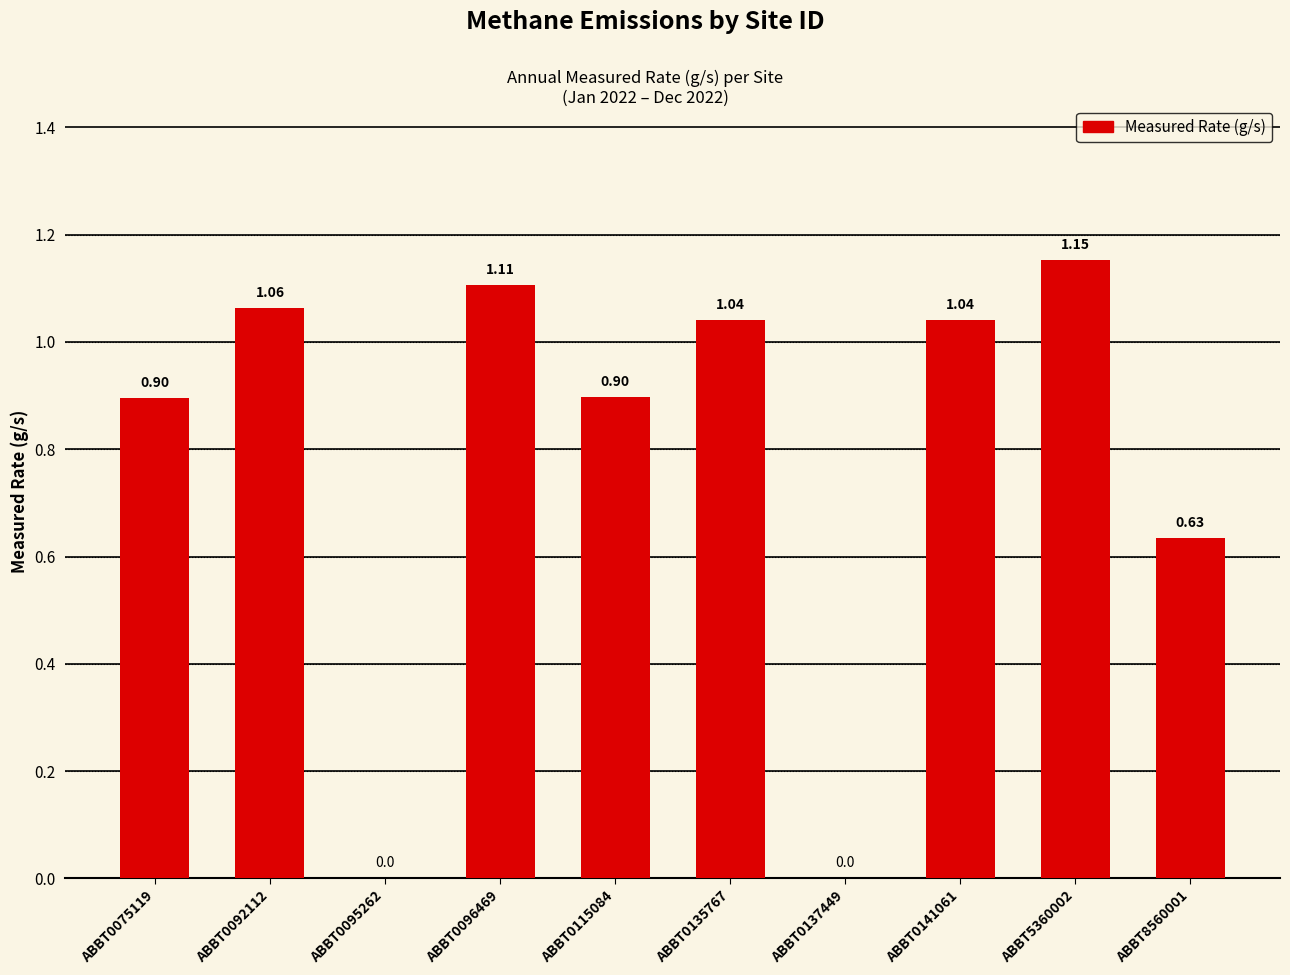

What is the change in value from ABBT0095262 to ABBT0096469?

+1.1